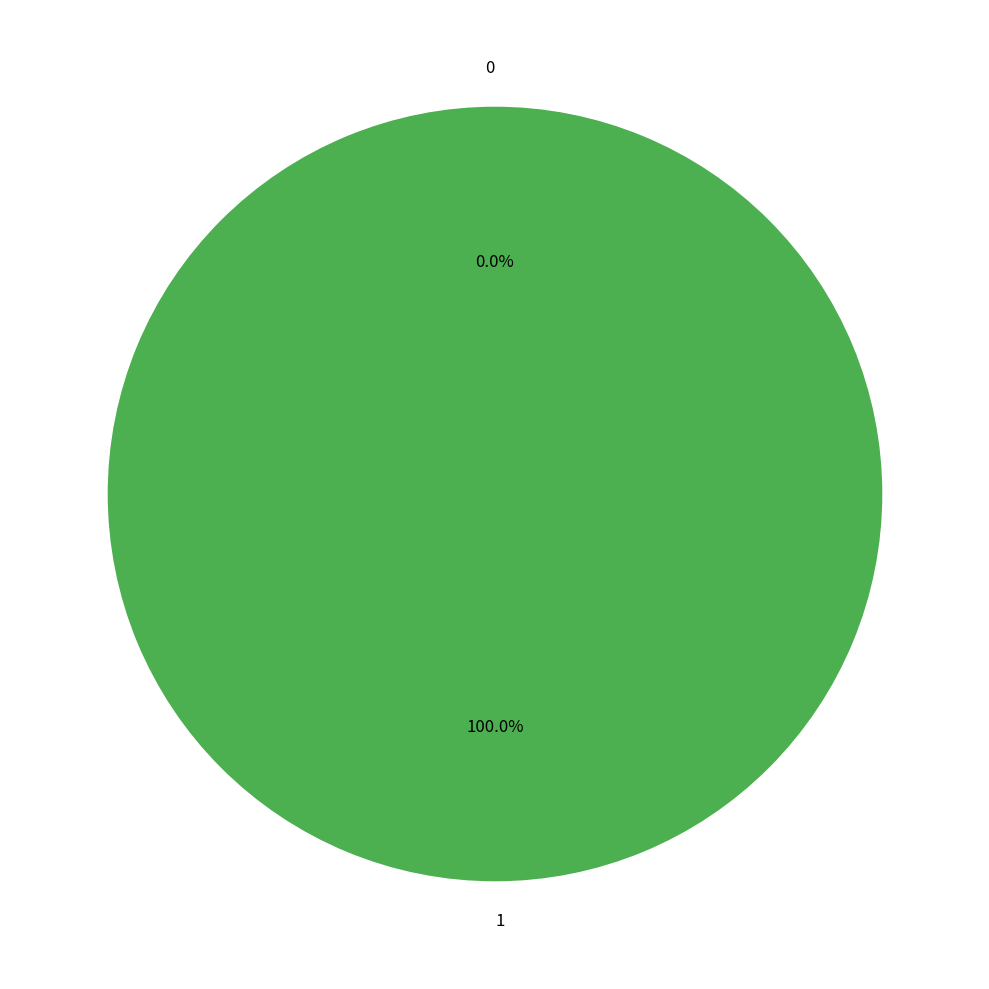

The 1 slice represents 100% of the pie. True or false?

True